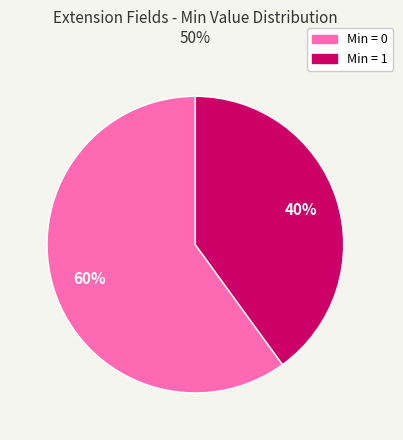

Does any single category account for the majority?

Yes